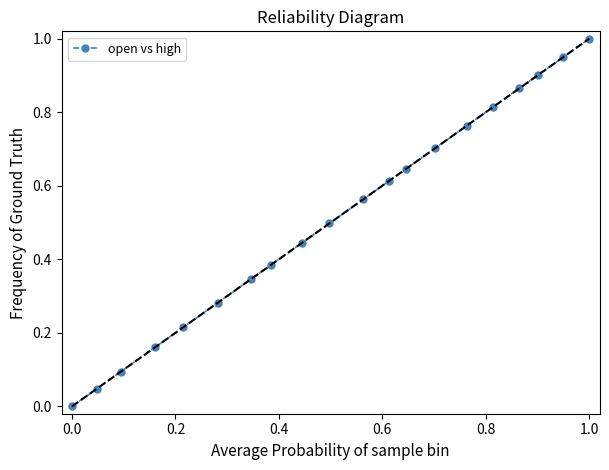

What is the sum of all values?

10.3